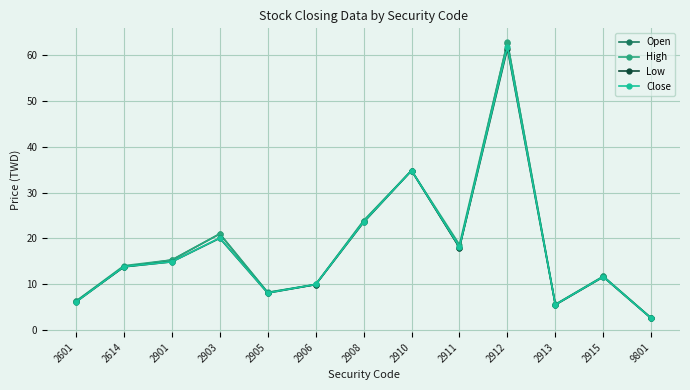

Where is High nearest to the value 32?

2910